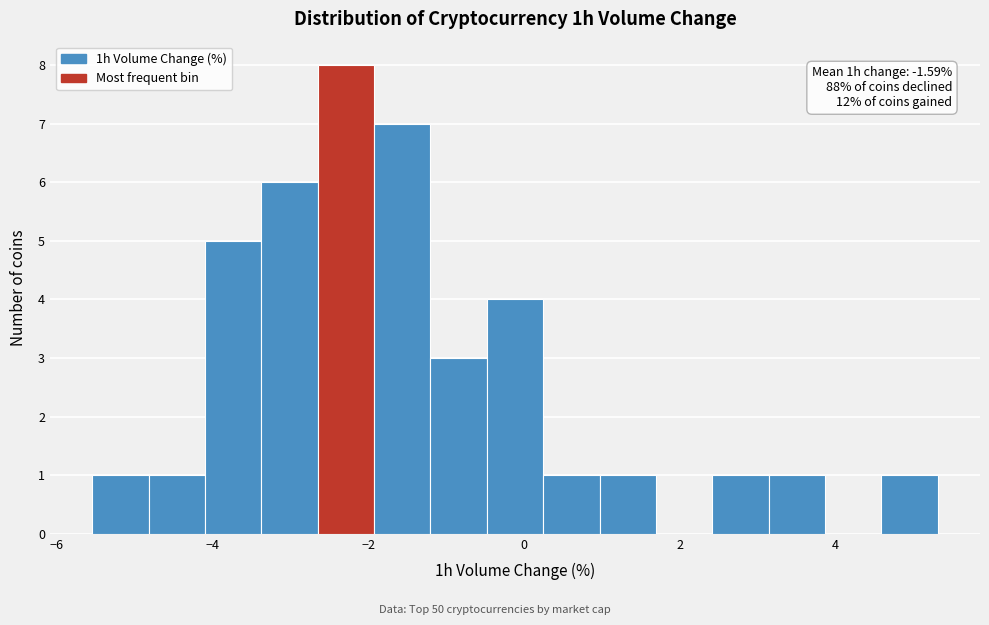

Read against the x-axis, roughly where is the centre of the tallest bar?

-2.2